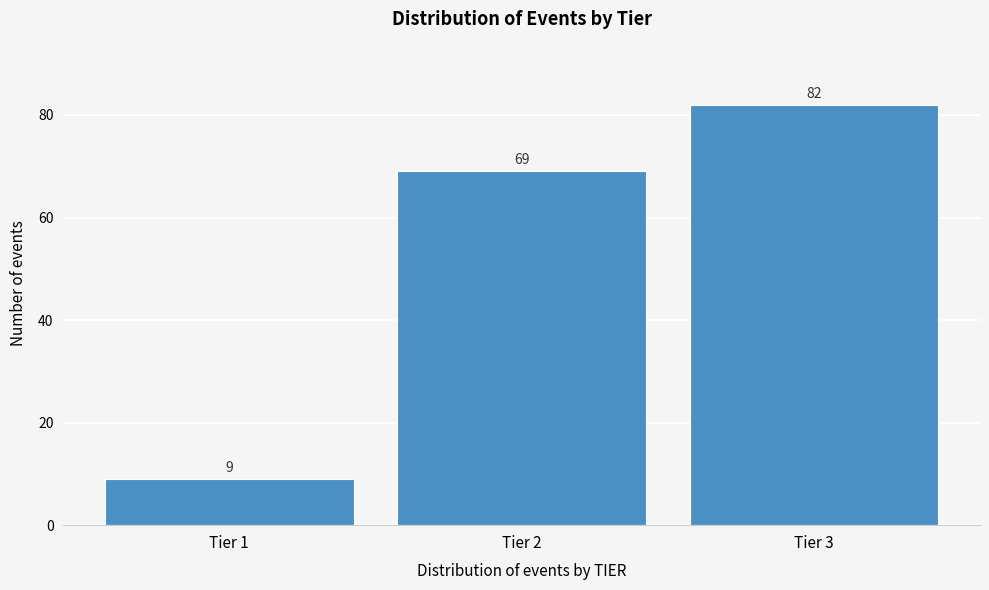

Reading right to left, what are all the values shown in this chart?

82	69	9